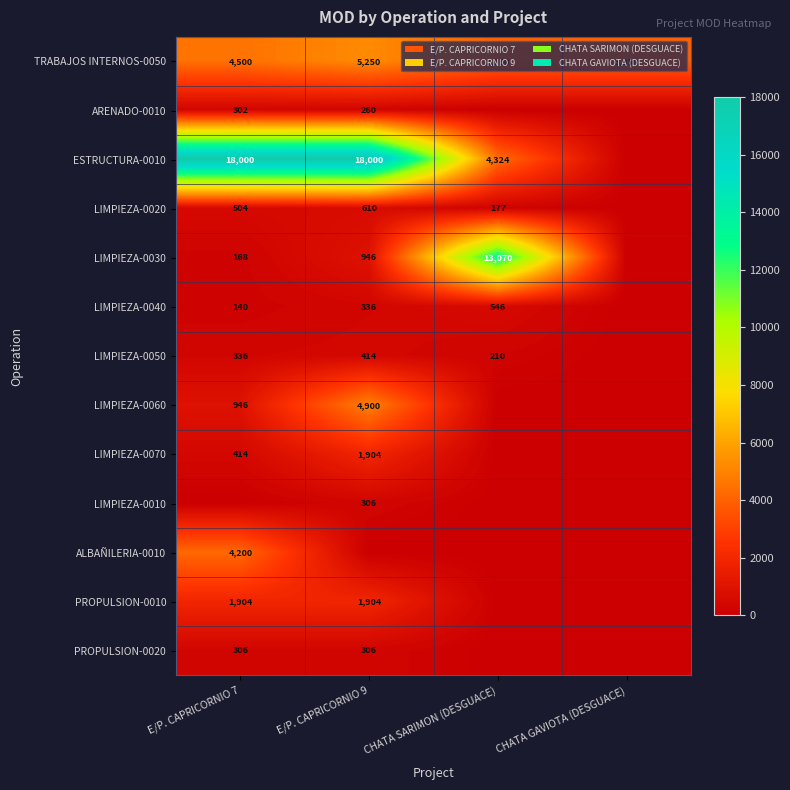

True or false: LIMPIEZA-0050 has a value of 336 at E/P. CAPRICORNIO 7.

True